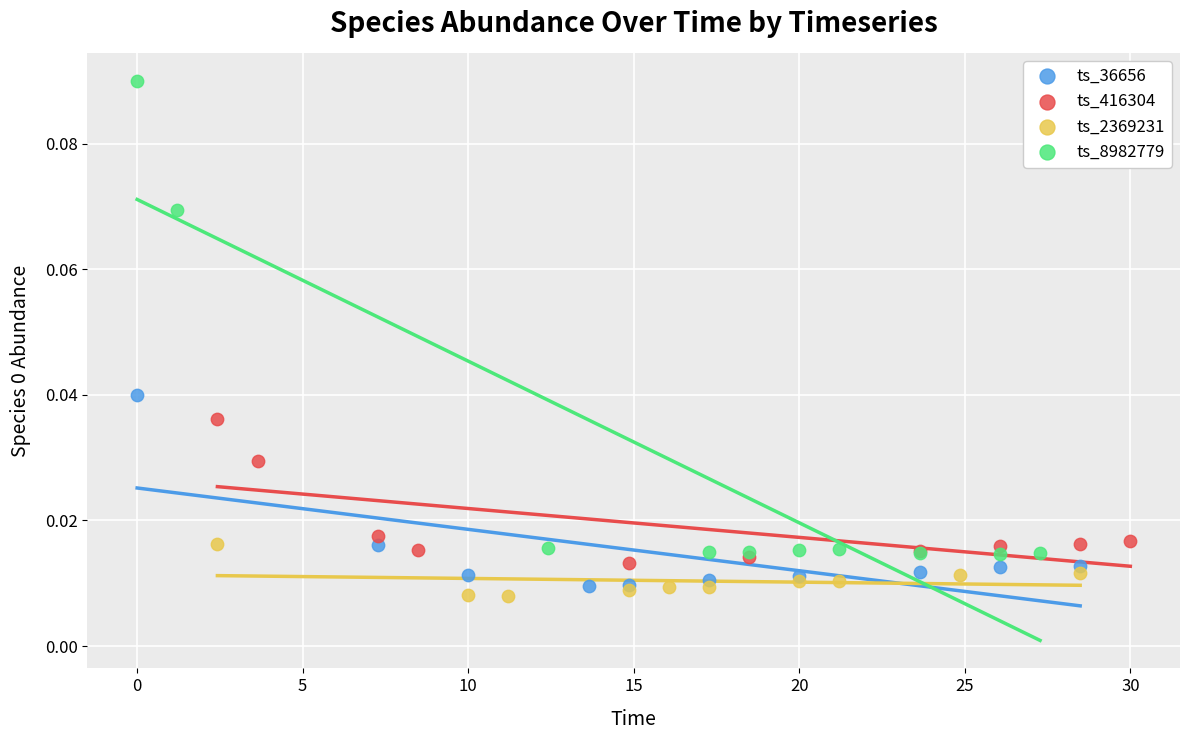

Which series has the widest spread of Y values?

ts_8982779